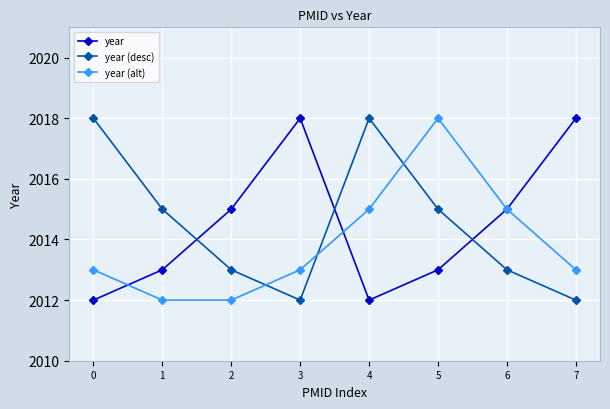

How many year (desc) values are between 2013 and 2018?

6